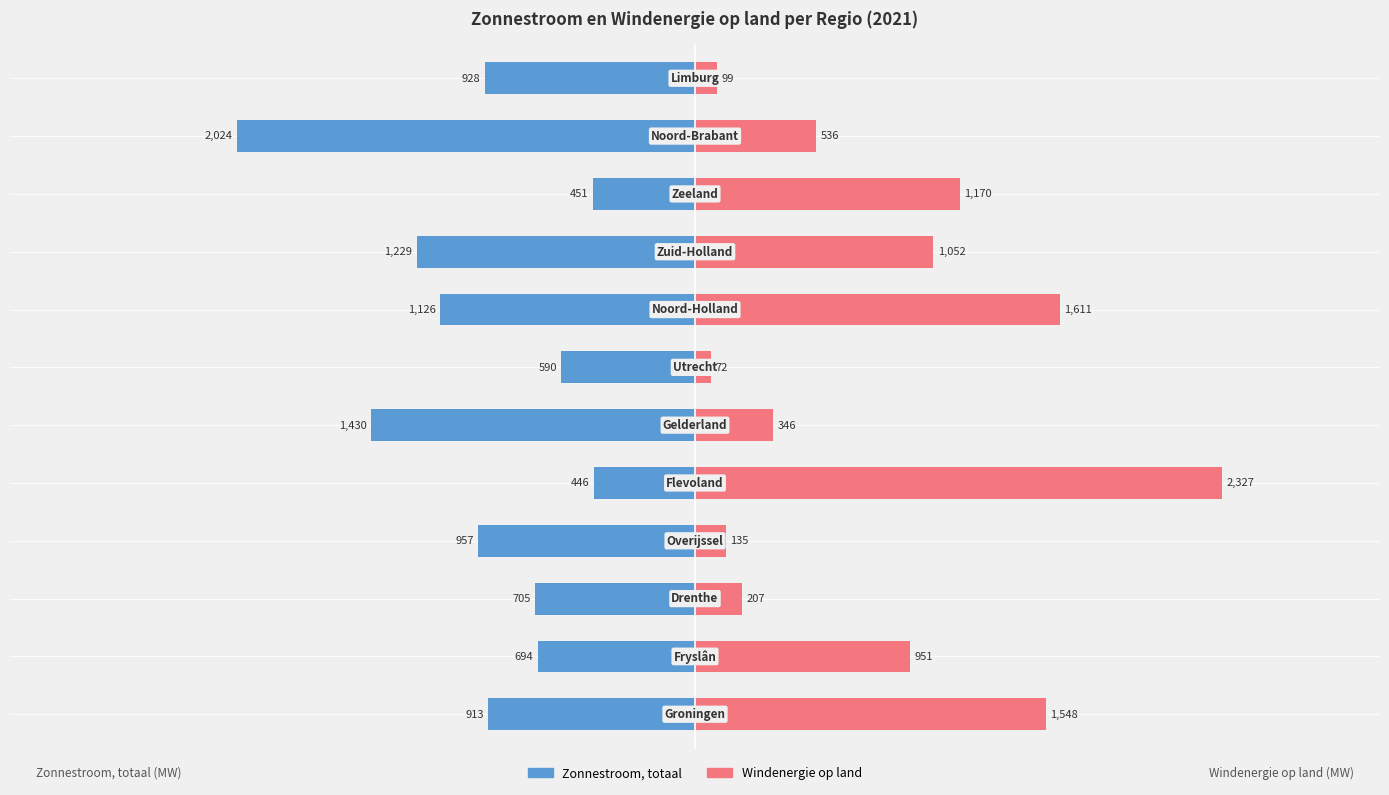

Rank the series by their maximum value, from lowest to highest.

Zonnestroom, totaal, Windenergie op land